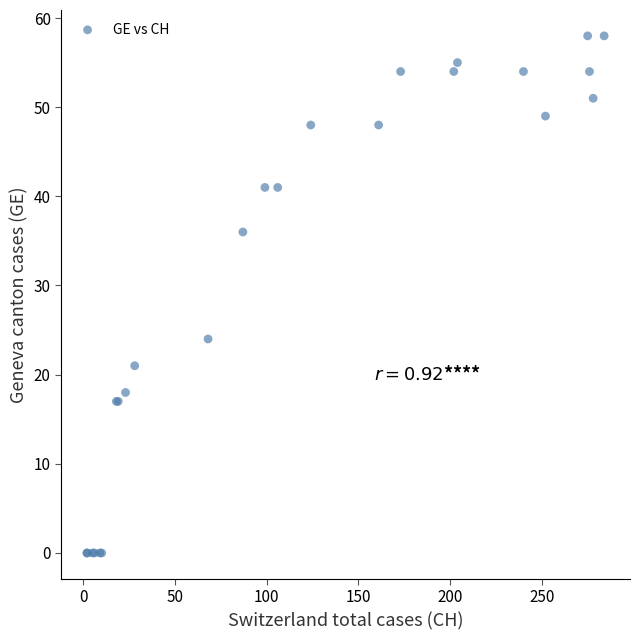

What Y value in the scatter plot is closest to 29?

24